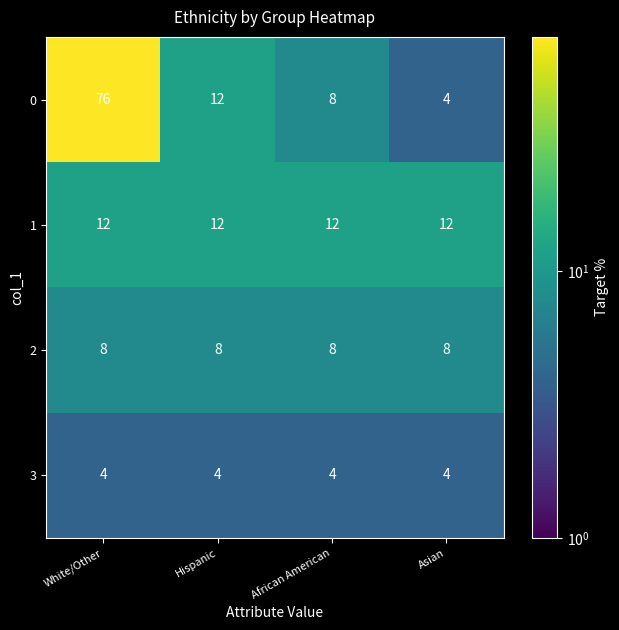

List the series in order of their overall mean, highest first.

0, 1, 2, 3